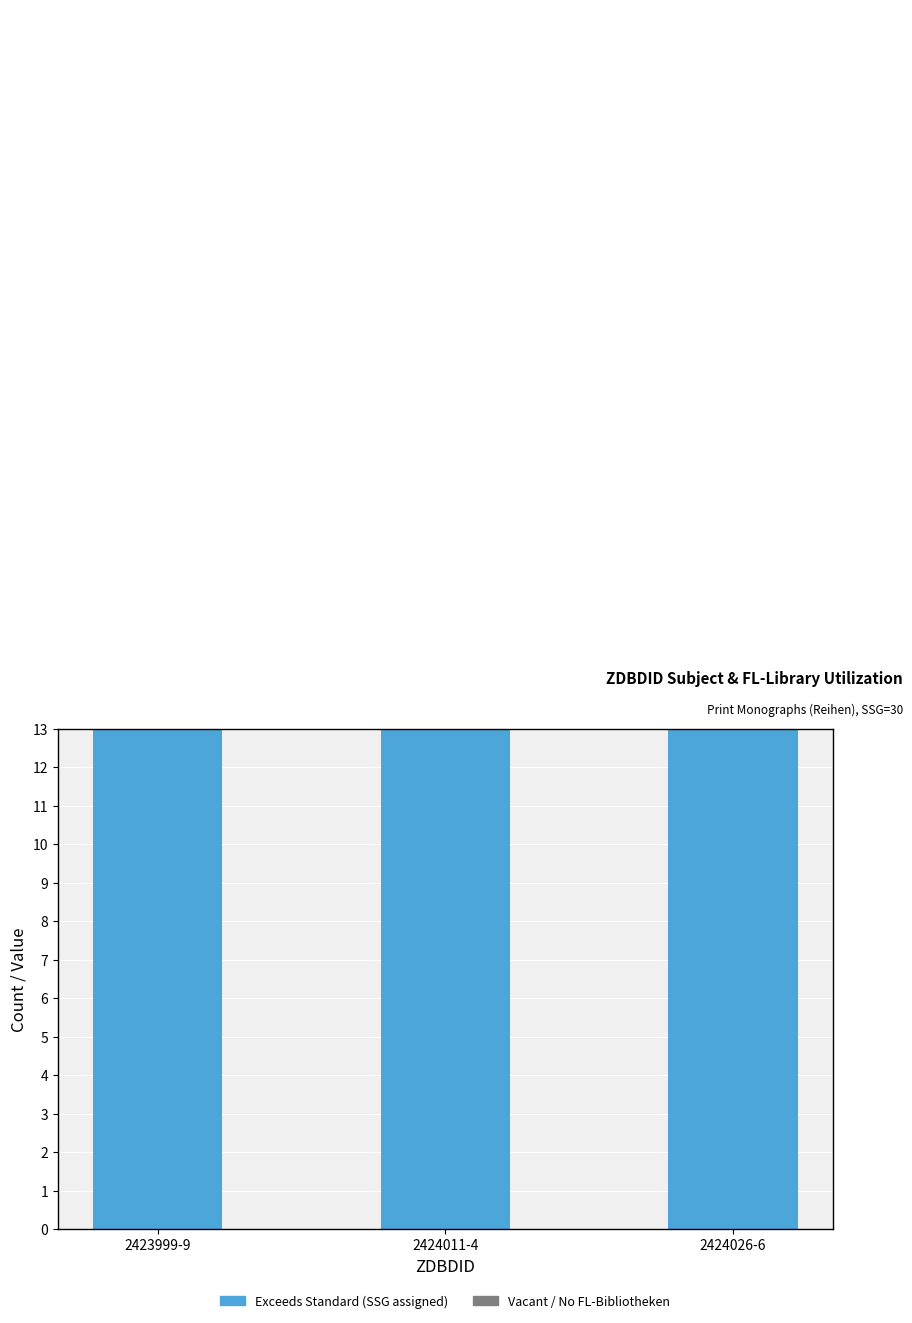

What position from the left is 2424011-4?

2